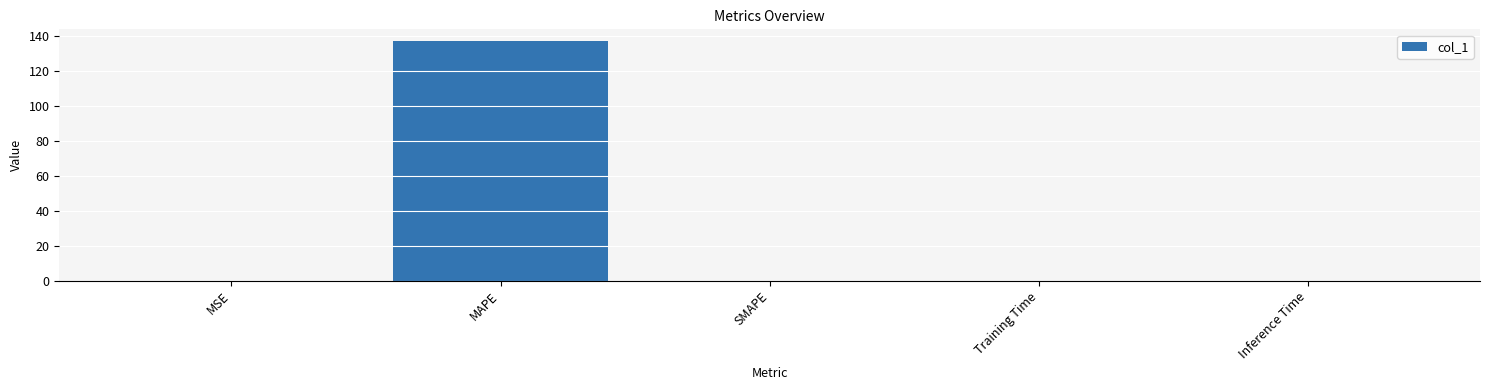

Count the number of data series in this chart.

1